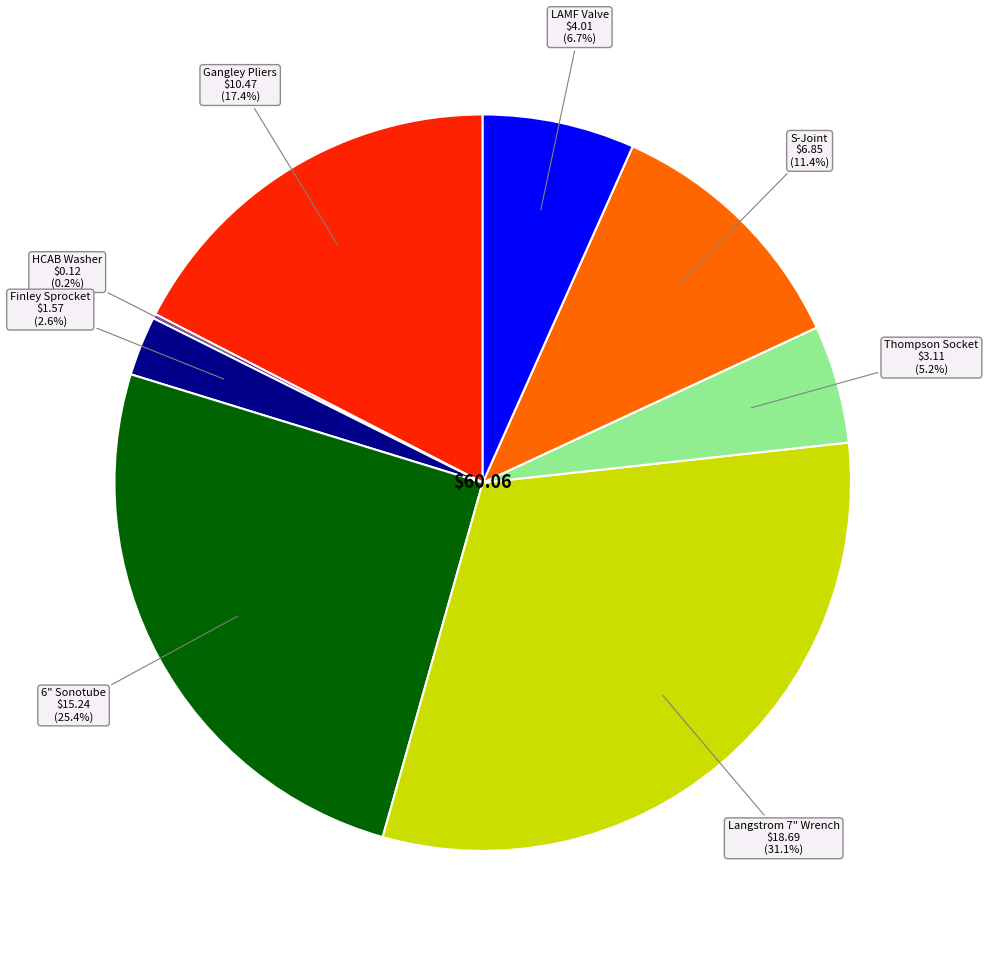

Does any single category account for the majority?

No